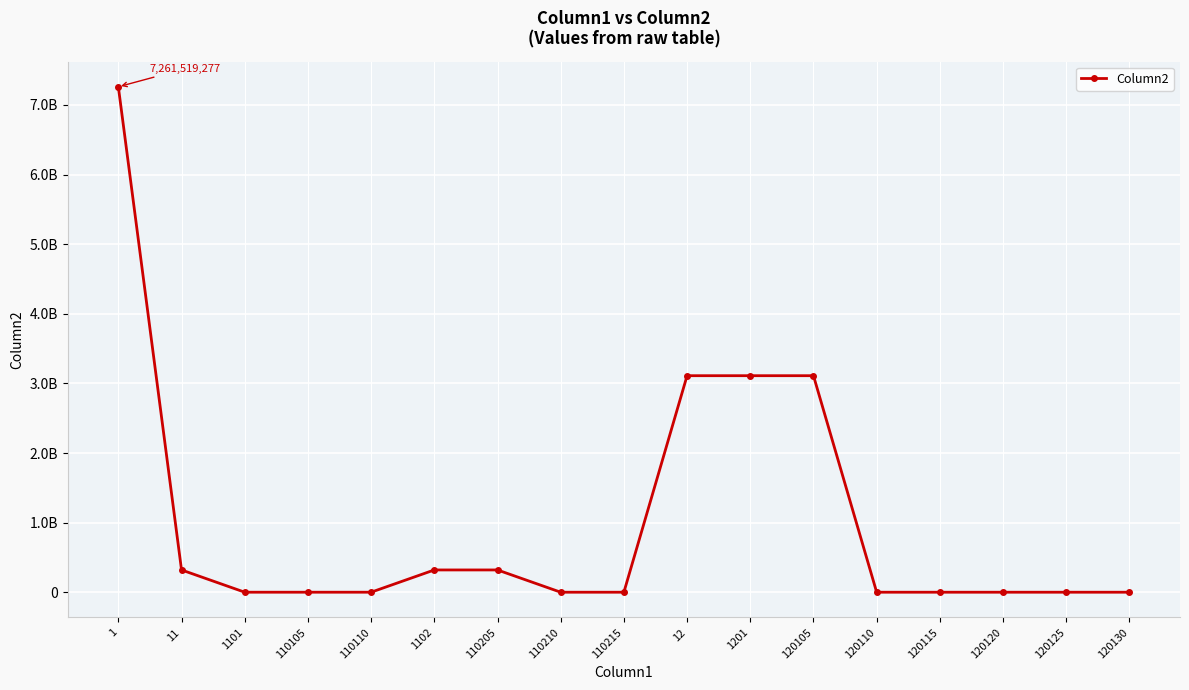

How many interior local valleys (lower than both neighbors) does the data have?

1